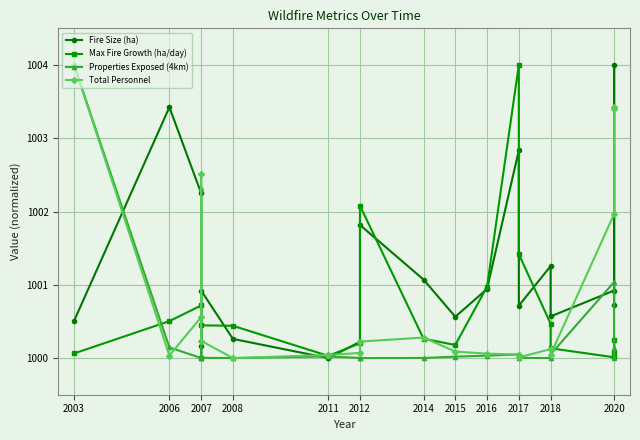

Between 2014 and 2011, which is larger?

2014